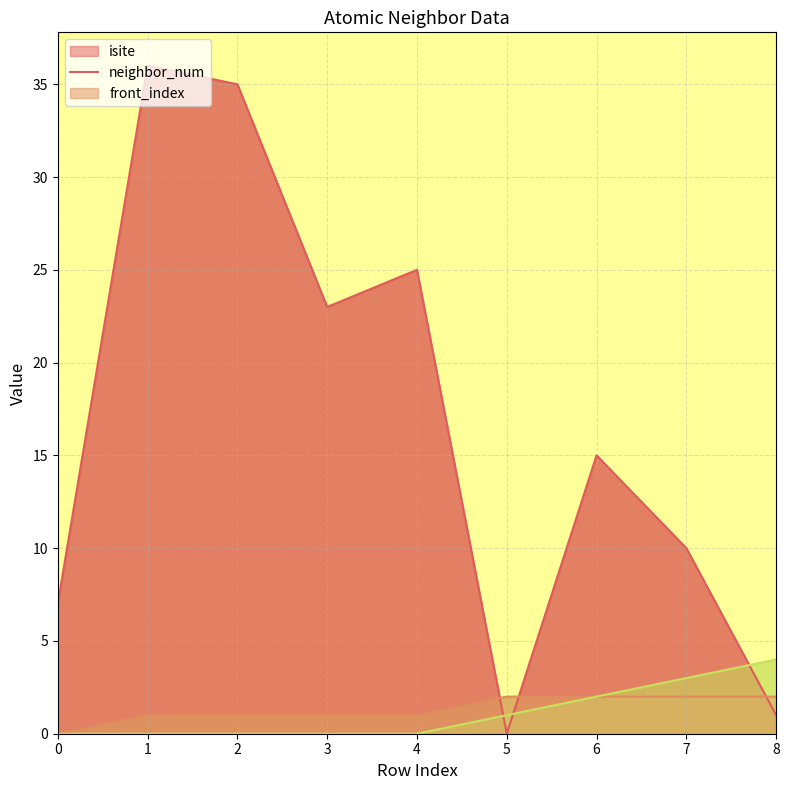

Is it true that isite equals 15 at 3?

False